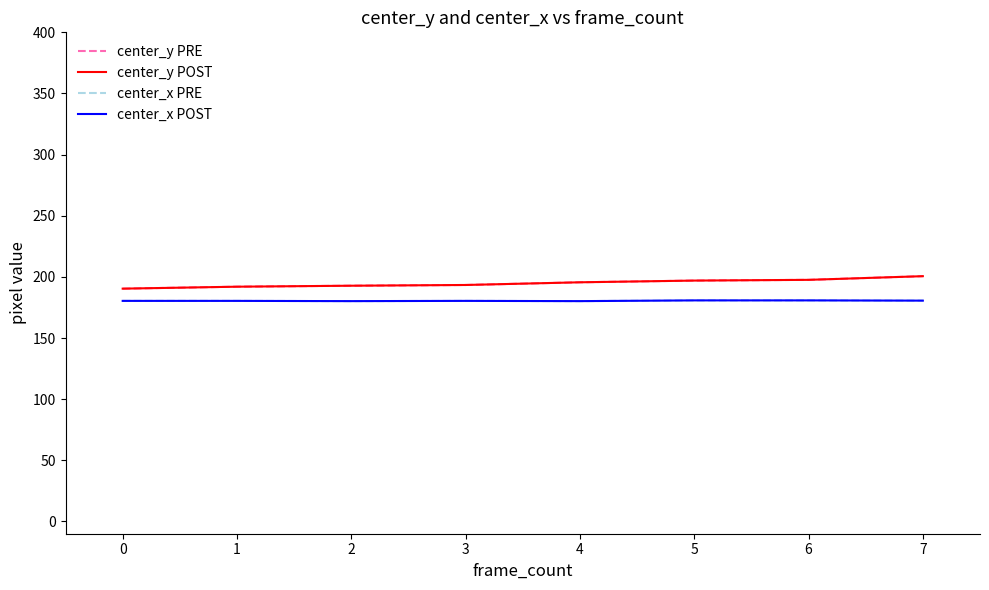

At how many categories does at least one series exceed 188?

8